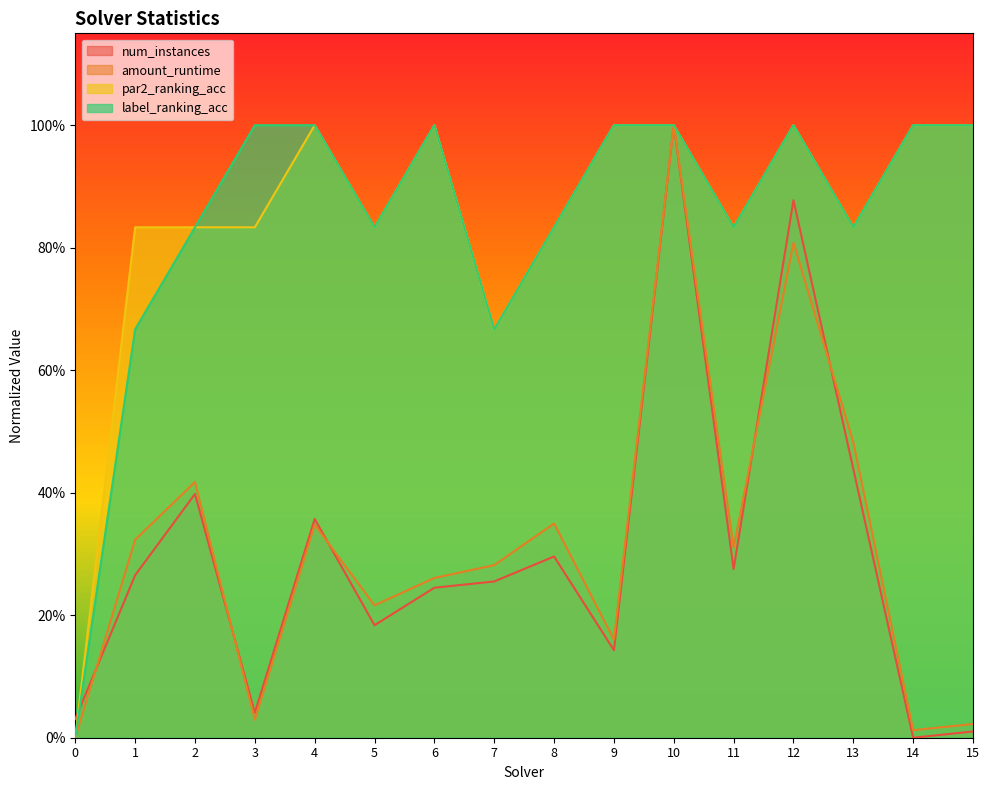

Count the number of categories in the chart.

16